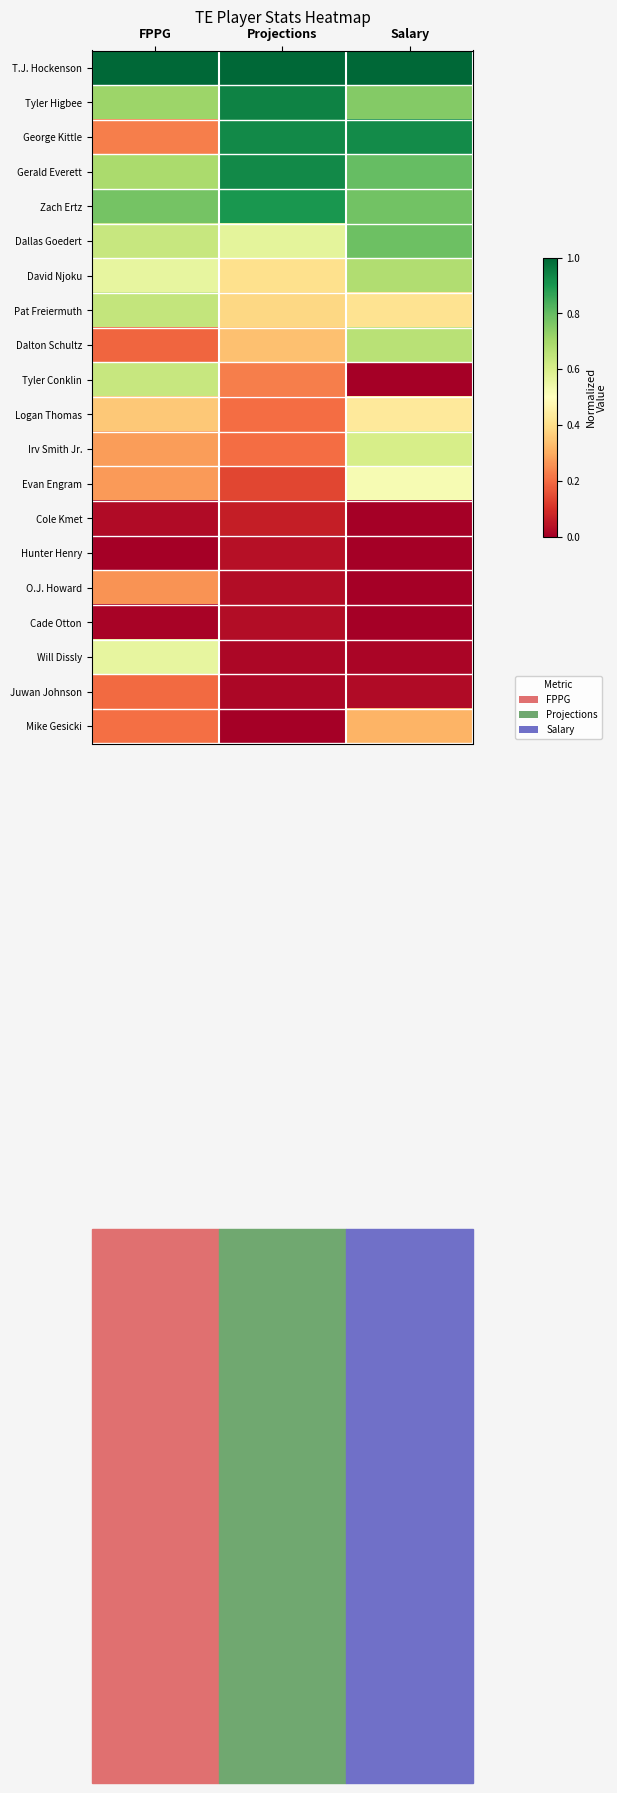

Reading left to right, transcribe all the data shown in this chart.

T.J. Hockenson: FPPG=1.0	Projections=1.0	Salary=1.0
Tyler Higbee: FPPG=0.7	Projections=0.9	Salary=0.8
George Kittle: FPPG=0.2	Projections=0.9	Salary=0.9
Gerald Everett: FPPG=0.7	Projections=0.9	Salary=0.8
Zach Ertz: FPPG=0.8	Projections=0.9	Salary=0.8
Dallas Goedert: FPPG=0.6	Projections=0.6	Salary=0.8
David Njoku: FPPG=0.6	Projections=0.4	Salary=0.7
Pat Freiermuth: FPPG=0.6	Projections=0.4	Salary=0.4
Dalton Schultz: FPPG=0.2	Projections=0.3	Salary=0.7
Tyler Conklin: FPPG=0.6	Projections=0.2	Salary=0.0
Logan Thomas: FPPG=0.4	Projections=0.2	Salary=0.4
Irv Smith Jr.: FPPG=0.3	Projections=0.2	Salary=0.6
Evan Engram: FPPG=0.3	Projections=0.1	Salary=0.5
Cole Kmet: FPPG=0.0	Projections=0.1	Salary=0.0
Hunter Henry: FPPG=0.0	Projections=0.0	Salary=0.0
O.J. Howard: FPPG=0.3	Projections=0.0	Salary=0.0
Cade Otton: FPPG=0.0	Projections=0.0	Salary=0.0
Will Dissly: FPPG=0.6	Projections=0.0	Salary=0.0
Juwan Johnson: FPPG=0.2	Projections=0.0	Salary=0.0
Mike Gesicki: FPPG=0.2	Projections=0.0	Salary=0.3